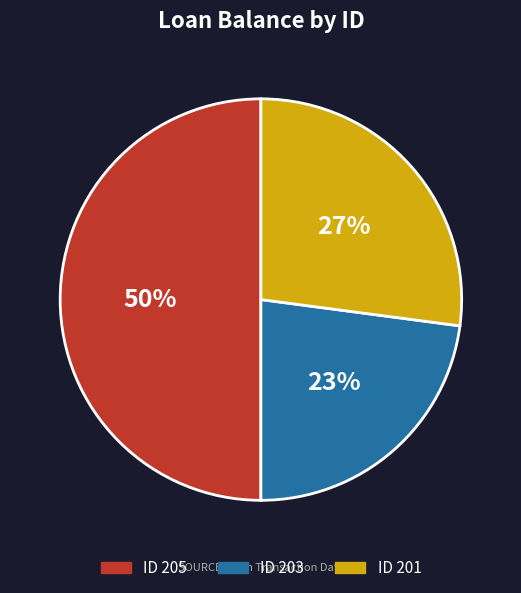

To the nearest percent, what is the average slice percentage?

33%